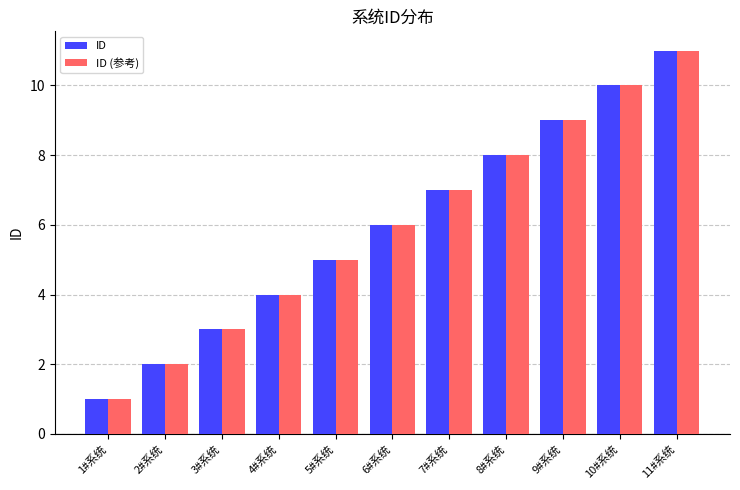

Is it true that ID (参考) equals 3 at 3#系统?

True